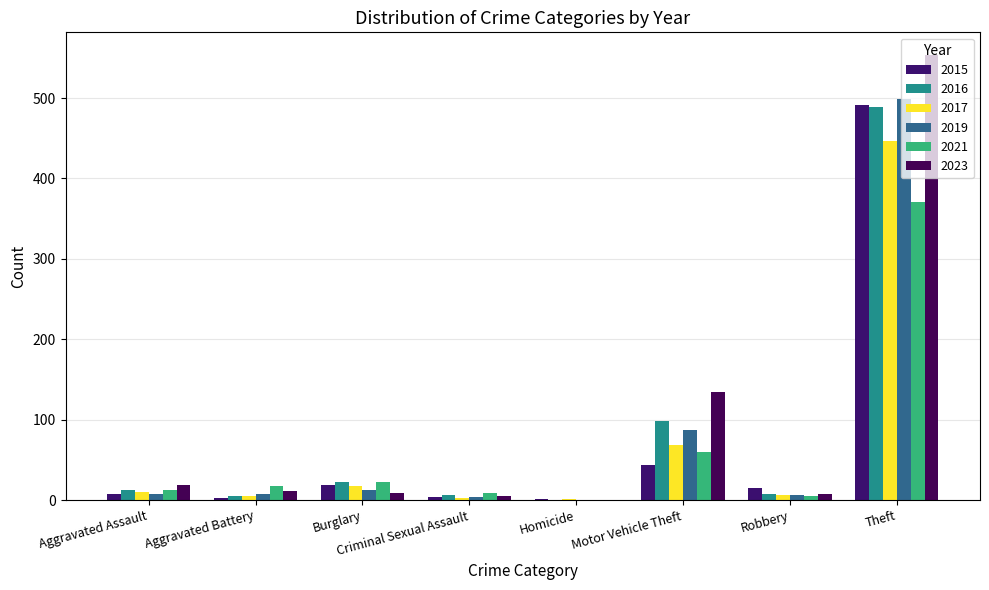

How many data points does each series have?

8